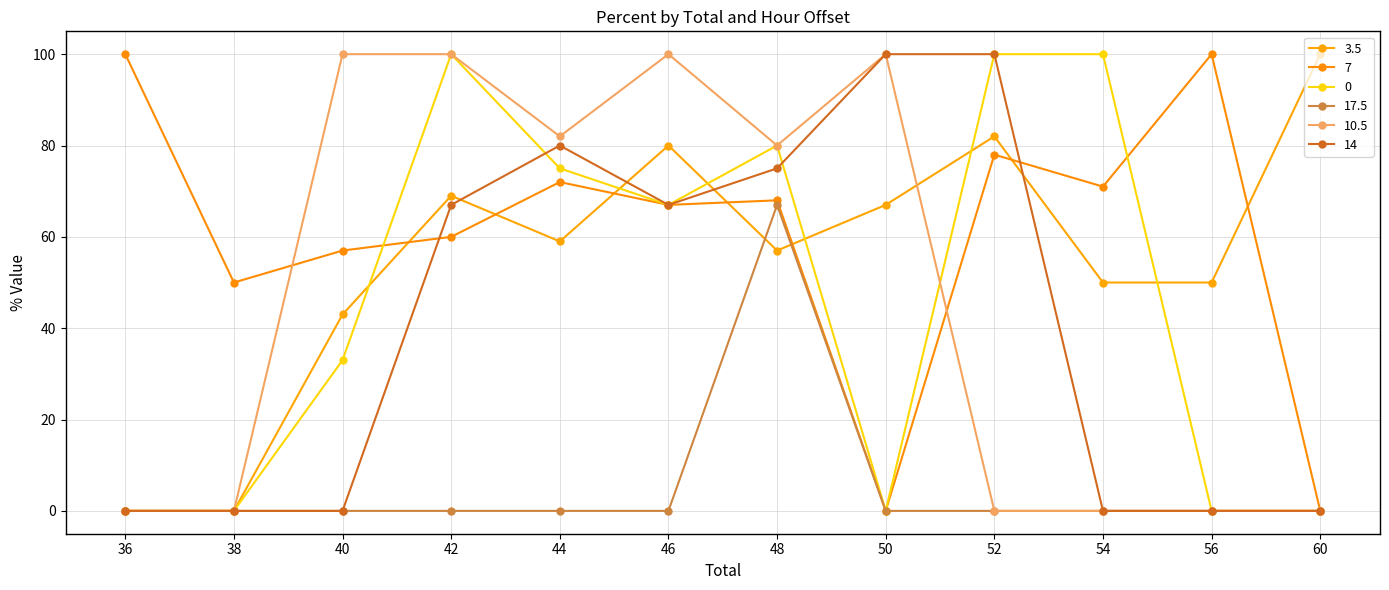

Is it true that 17.5 equals -41.6 at 46?

False